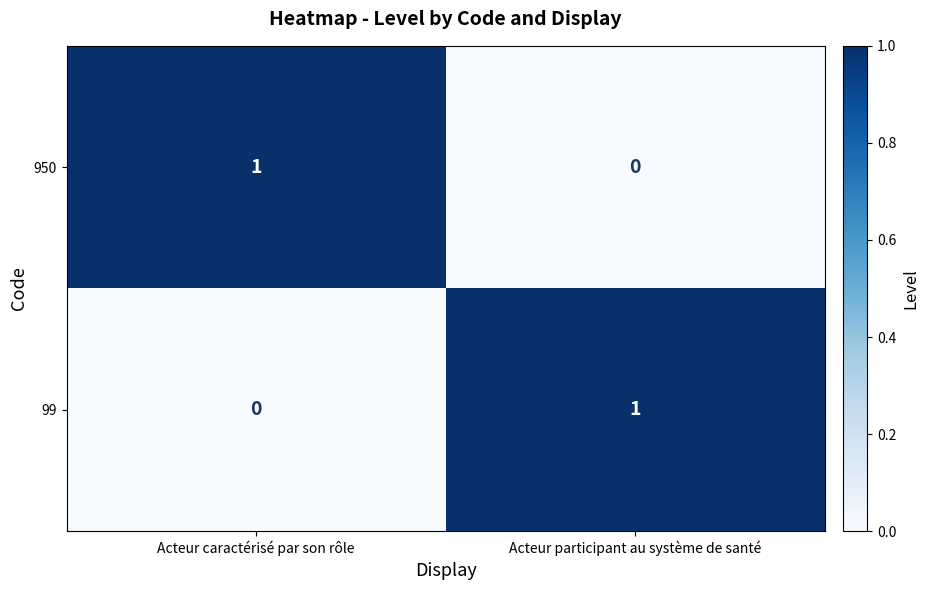

The value of 950 at Acteur caractérisé par son rôle is 0. True or false?

False